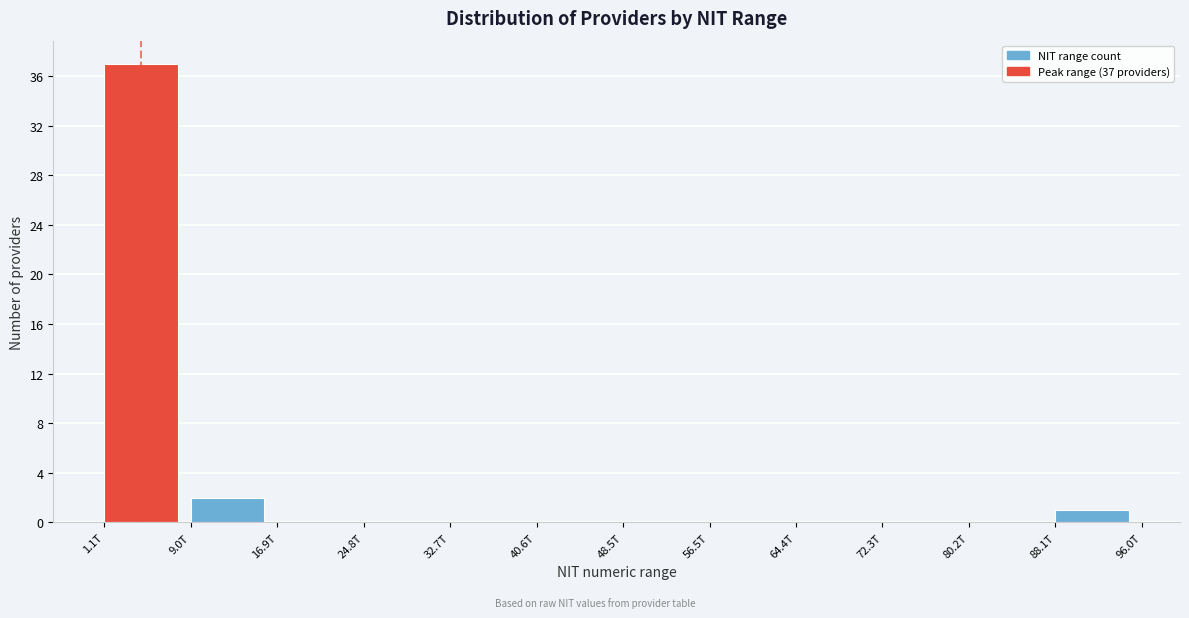

Reading left to right, extract all data points from this chart.

1.1T=37	9.0T=2	16.9T=0	24.8T=0	32.7T=0	40.6T=0	48.5T=0	56.5T=0	64.4T=0	72.3T=0	80.2T=0	88.1T=1